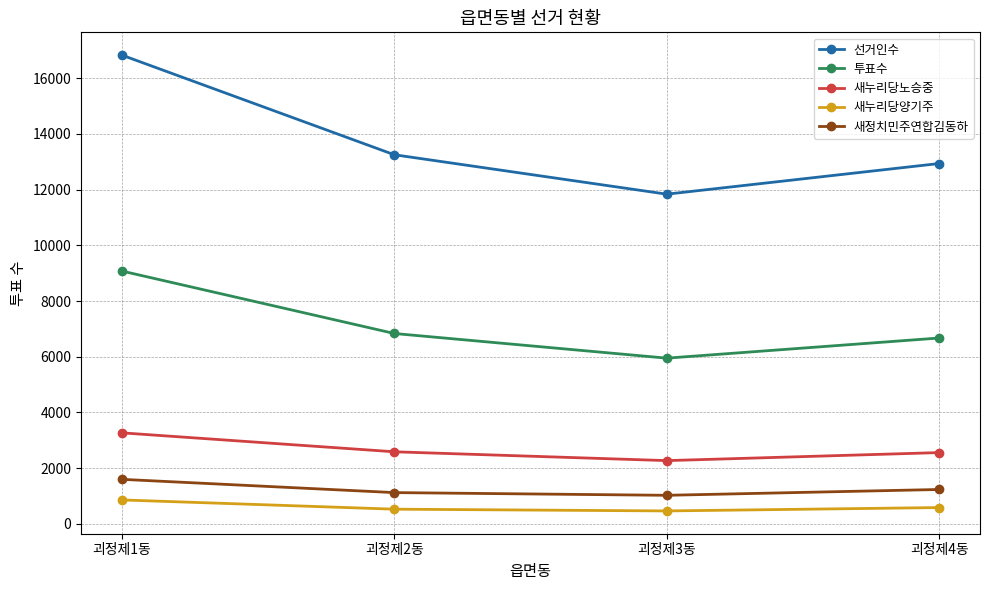

True or false: 새누리당양기주 and 투표수 intersect in this chart.

False